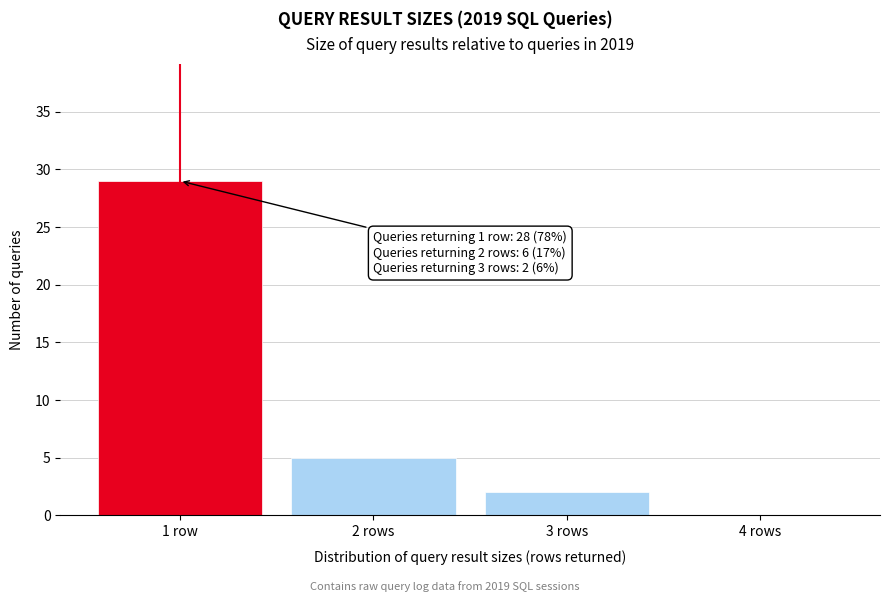

Reading left to right, list all the values displayed in this chart.

1 row=29	2 rows=5	3 rows=2	4 rows=0